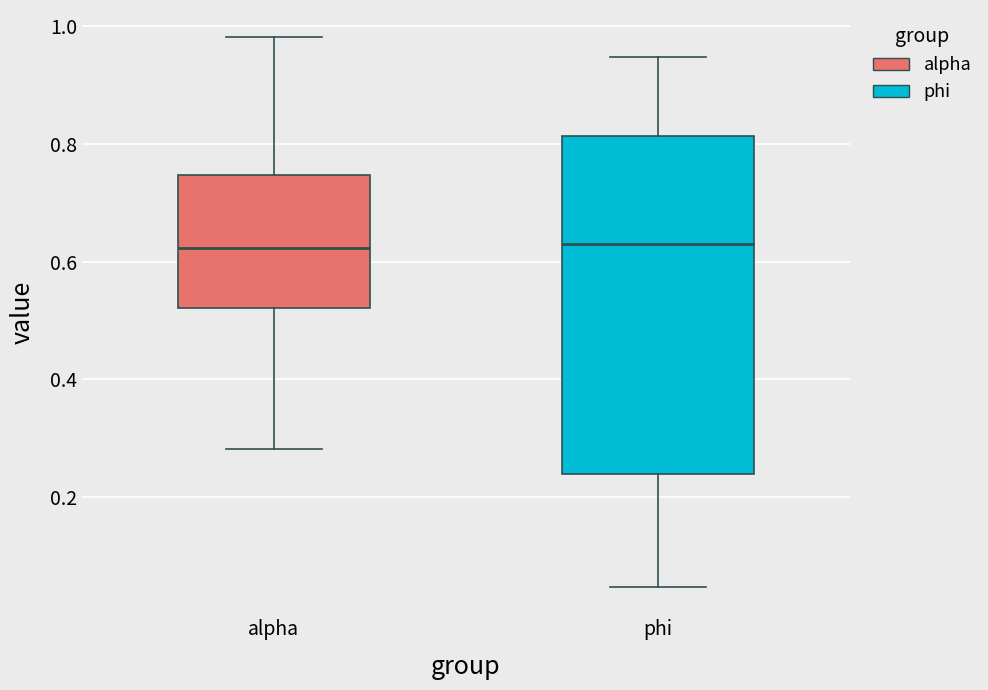

Reading left to right, transcribe this box plot: for each box, give where its median line is, the range the box spans, and where its two whiskers end, as read against the y-axis. The values are not printed on the chart, so give them approximately, as read against the axis.

alpha: median 0.62, box 0.52 to 0.74, whiskers 0.28 to 0.98
phi: median 0.64, box 0.24 to 0.82, whiskers 0.04 to 0.94